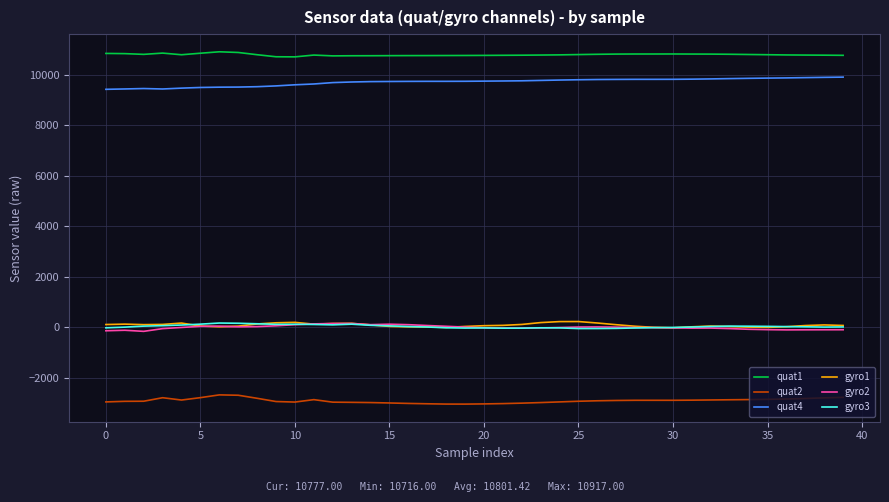

What is the average value of the gyro1 series?

93